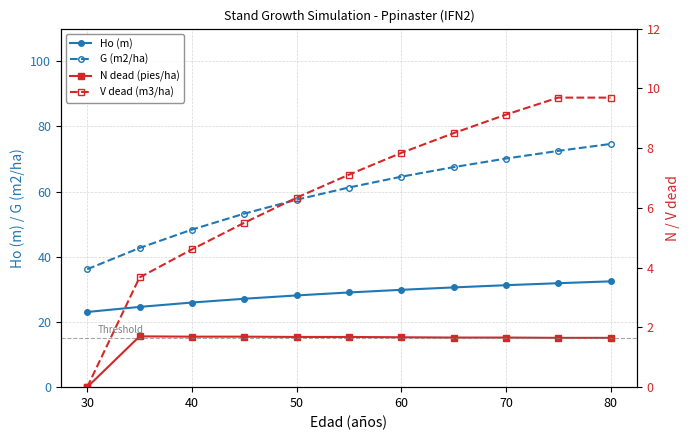

What is the minimum value for Ho (m)?

23.1